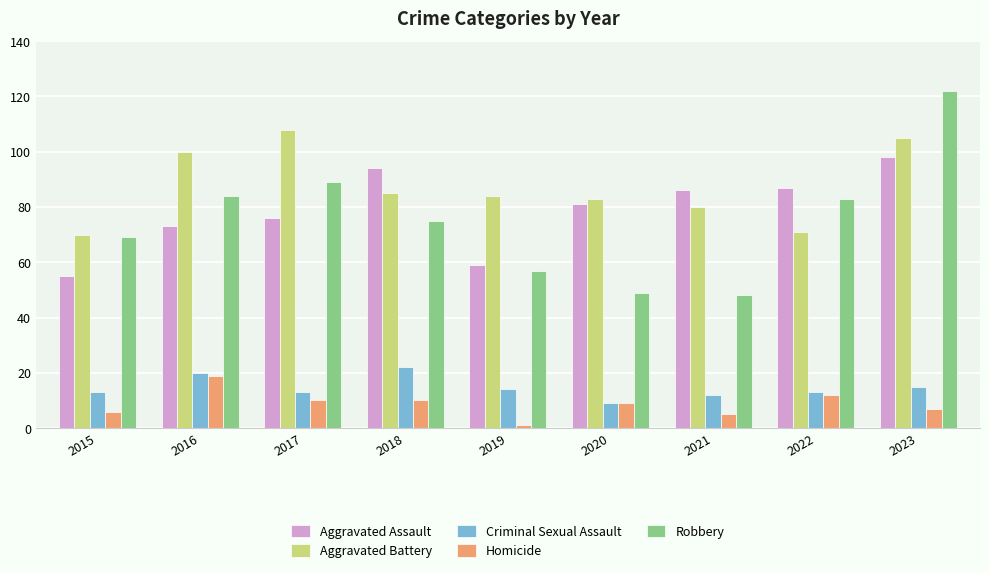

The Aggravated Assault series shows 59 at 2019. True or false?

True